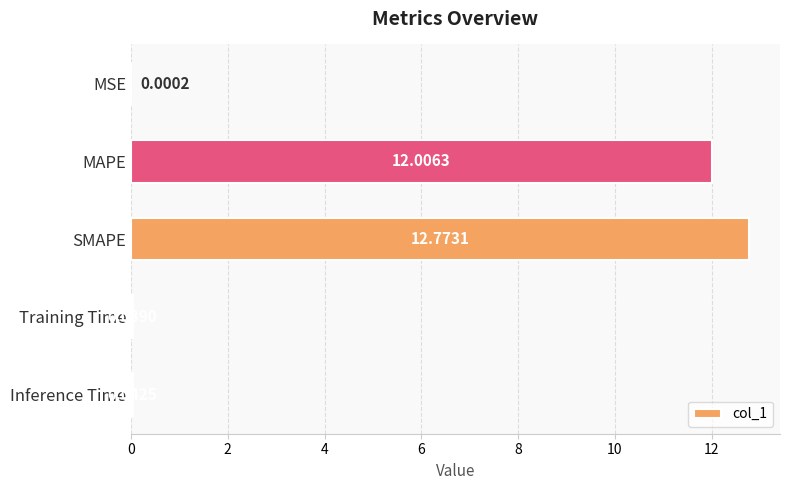

Approximately how many times larger is the value at MAPE compared to SMAPE?

0.9